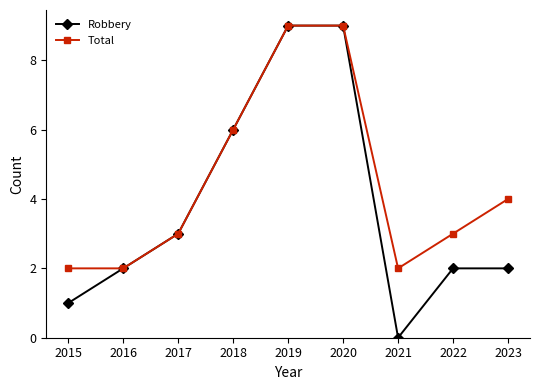

The value of Total at 2021 is 2. True or false?

True